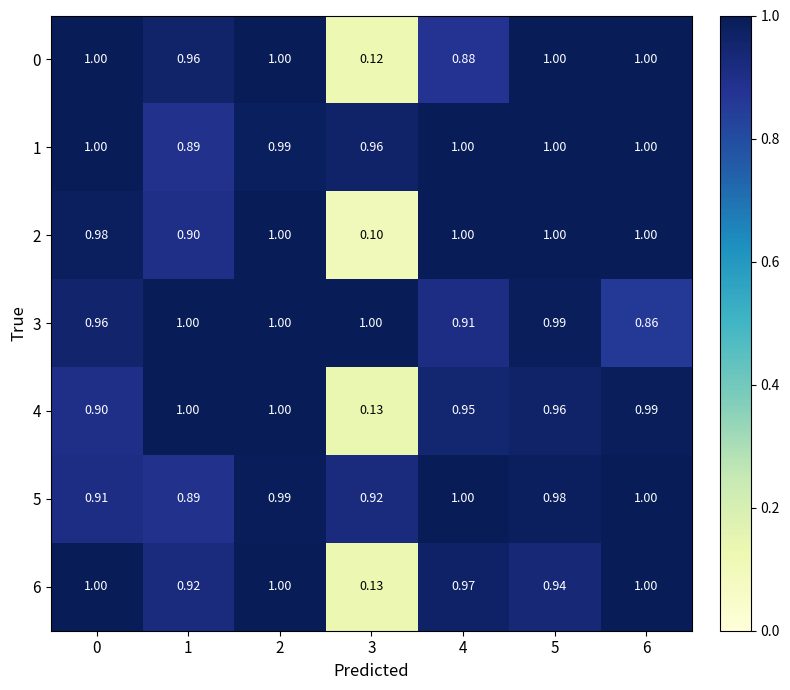

At which category is the sum across all series the highest?

2